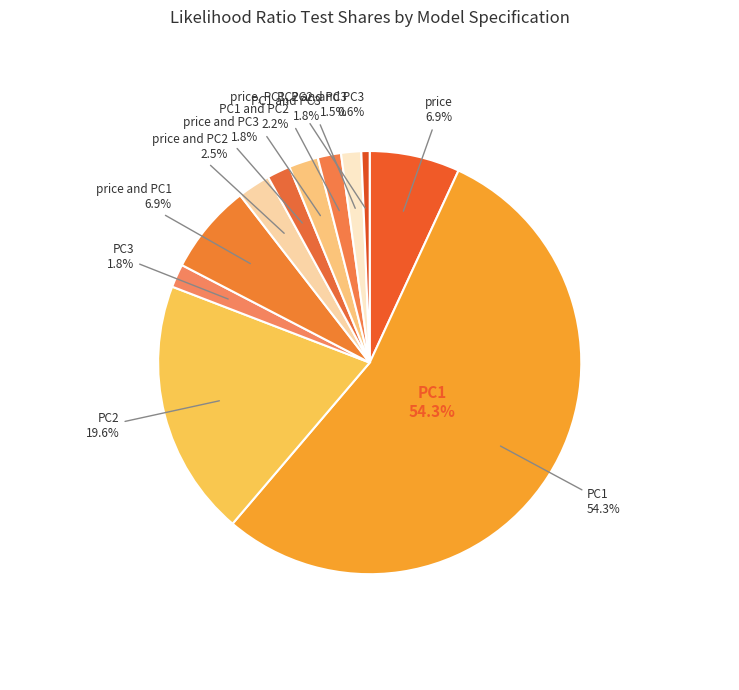

Which category has the smallest portion of the pie?

price, PC1, PC2, and PC3